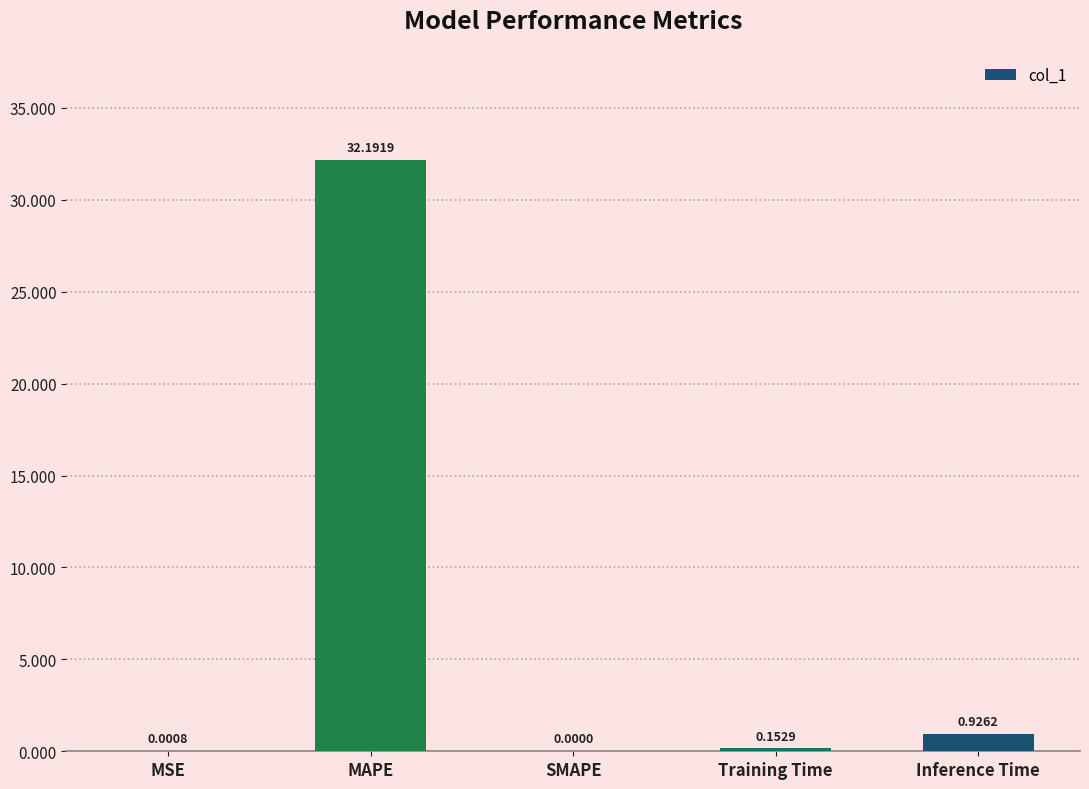

What is the sum of the values at Inference Time and MAPE?

33.1